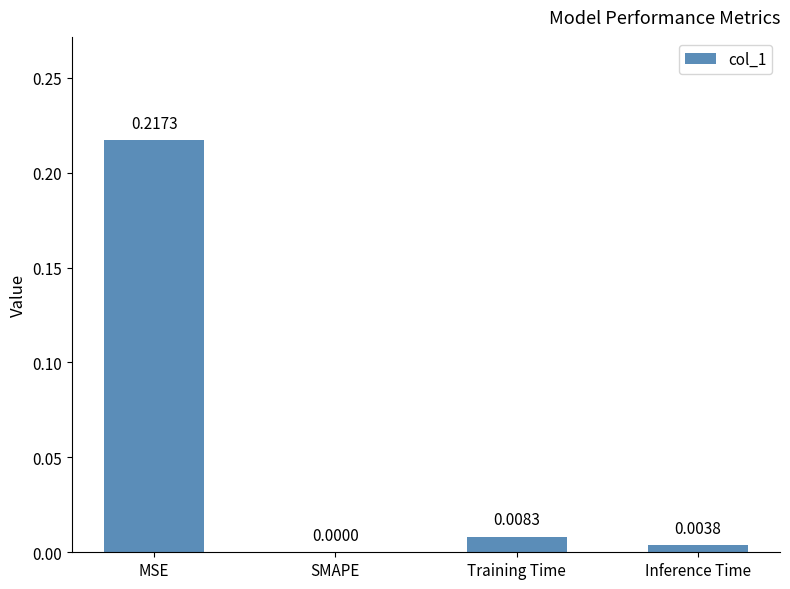

Which has a higher value, Inference Time or Training Time?

Training Time